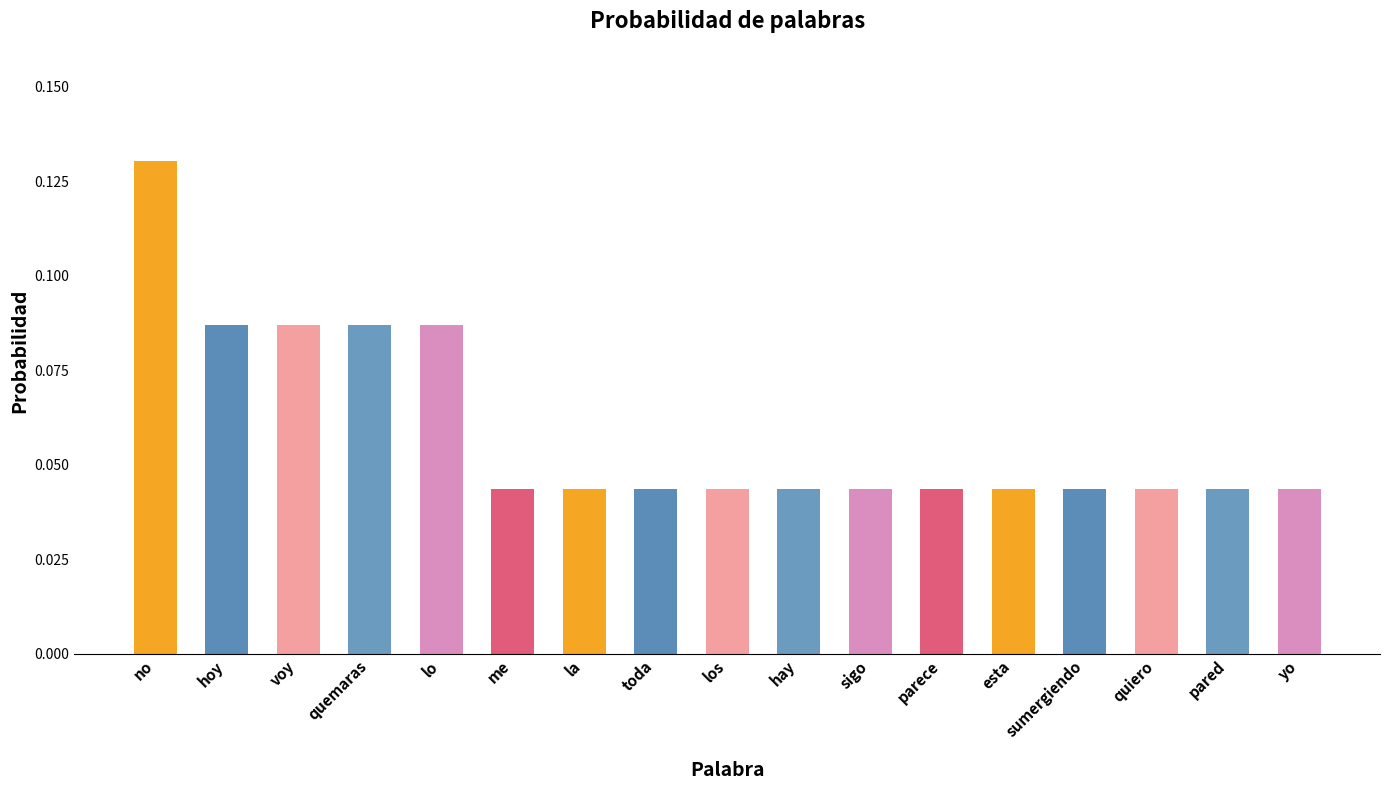

How many bars are there in total?

17